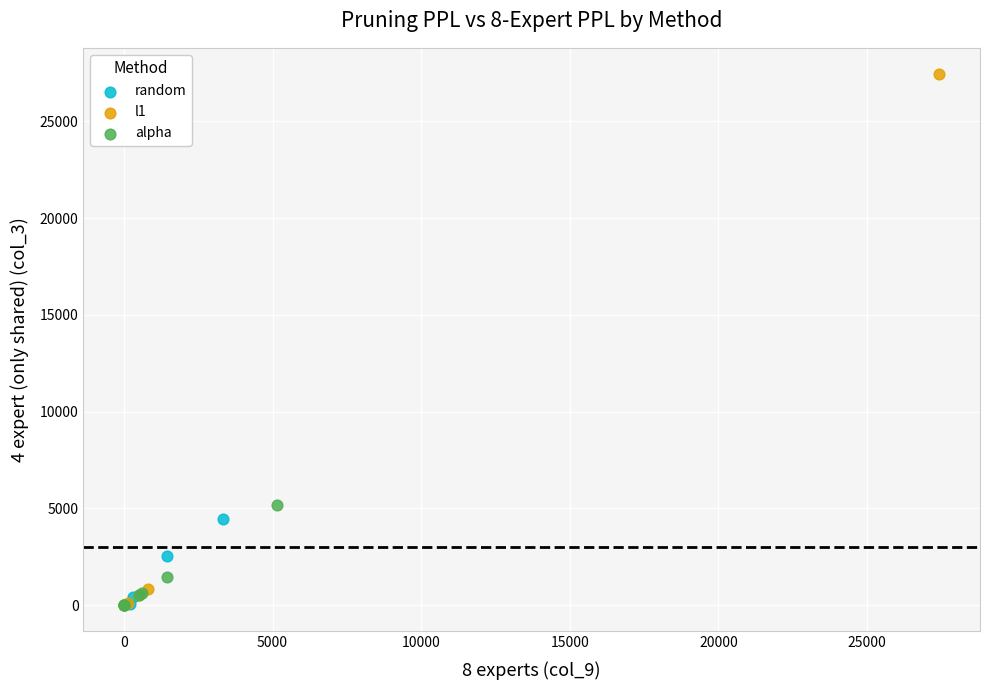

Which series has the largest Y range (max minus min)?

l1